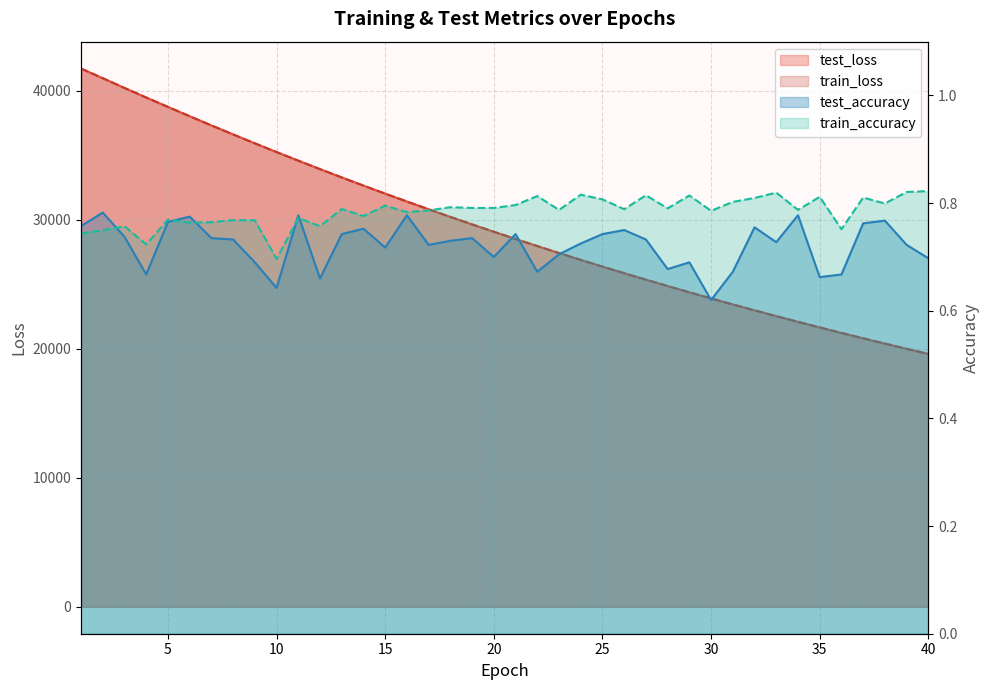

What is the difference between the second highest and second lowest values in the train_accuracy series?

0.1